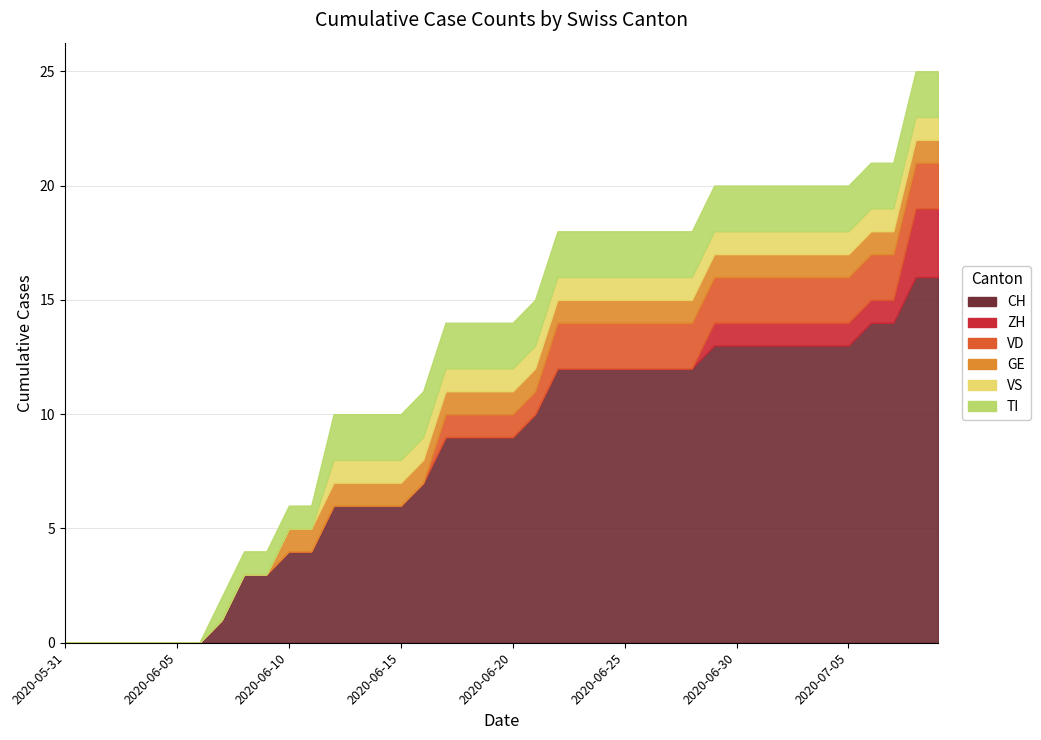

What are all the series names shown in the legend?

CH, ZH, VD, GE, VS, TI